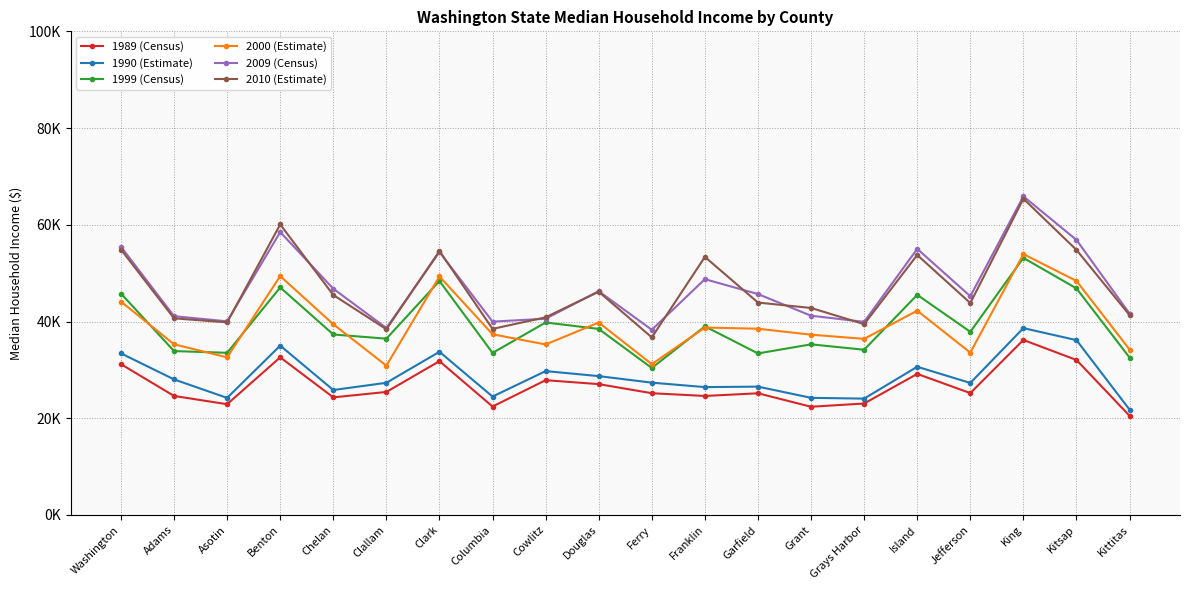

Which category has the lowest value in the 1999 (Census) series?

Ferry